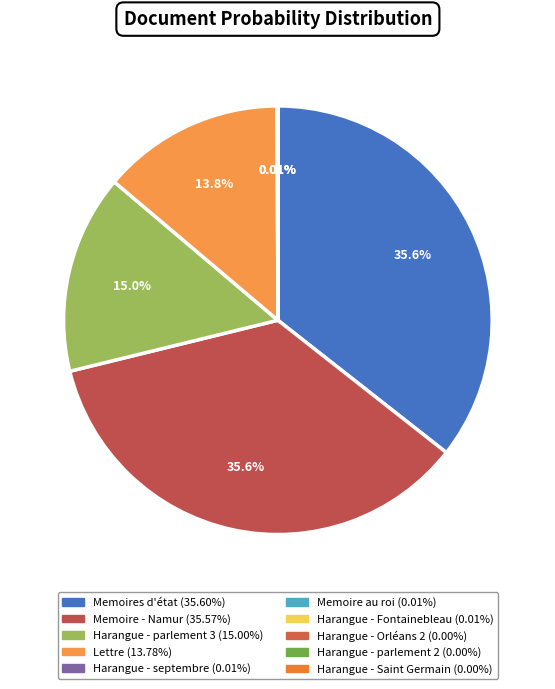

What percentage is the Lettre slice, to the nearest percent?

14%